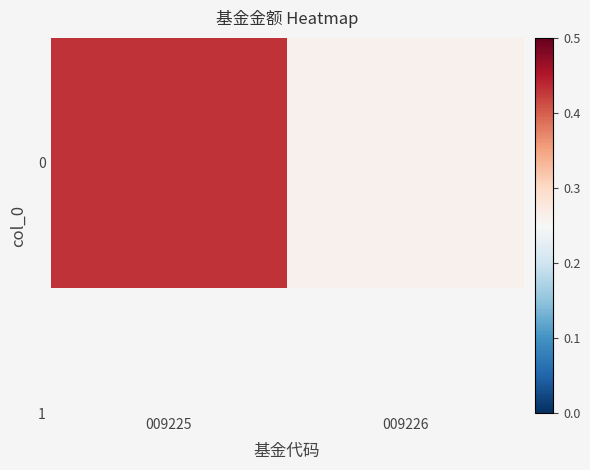

What is the sum of the values at 009225 and 009226?

0.7